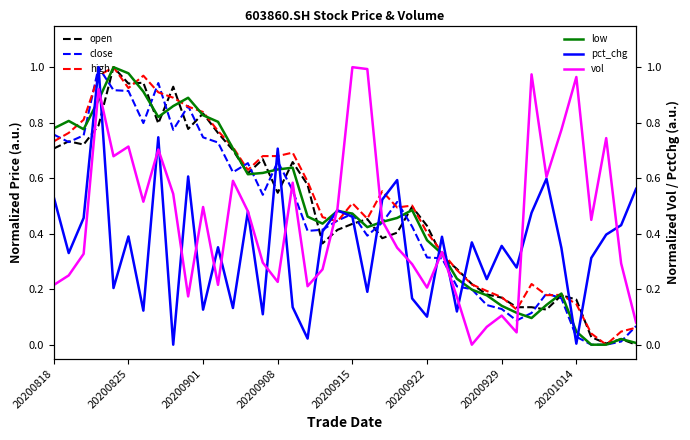

In pct_chg, how many points are higher than both neighbors (excluding endpoints)?

13